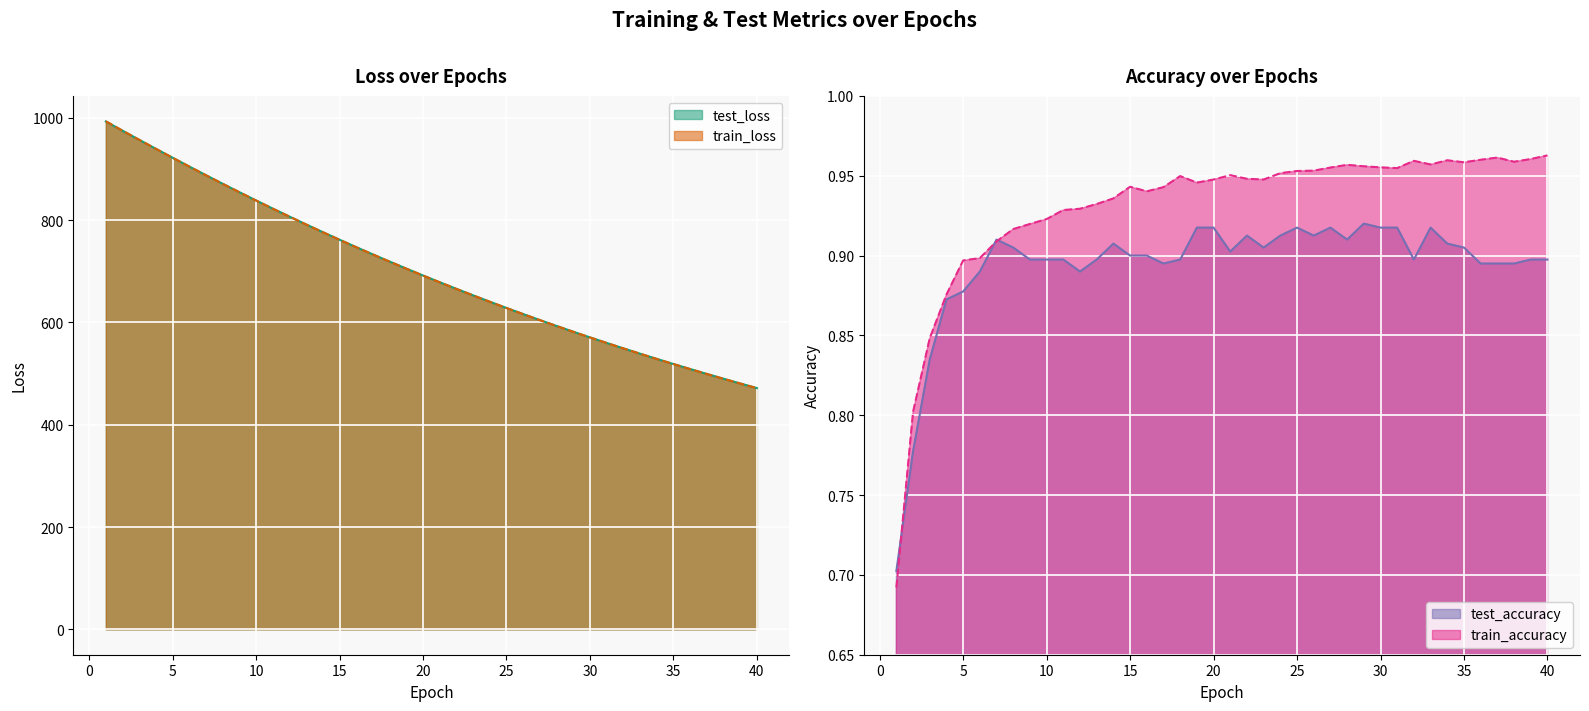

The train_loss series shows 822.4 at 11. True or false?

True